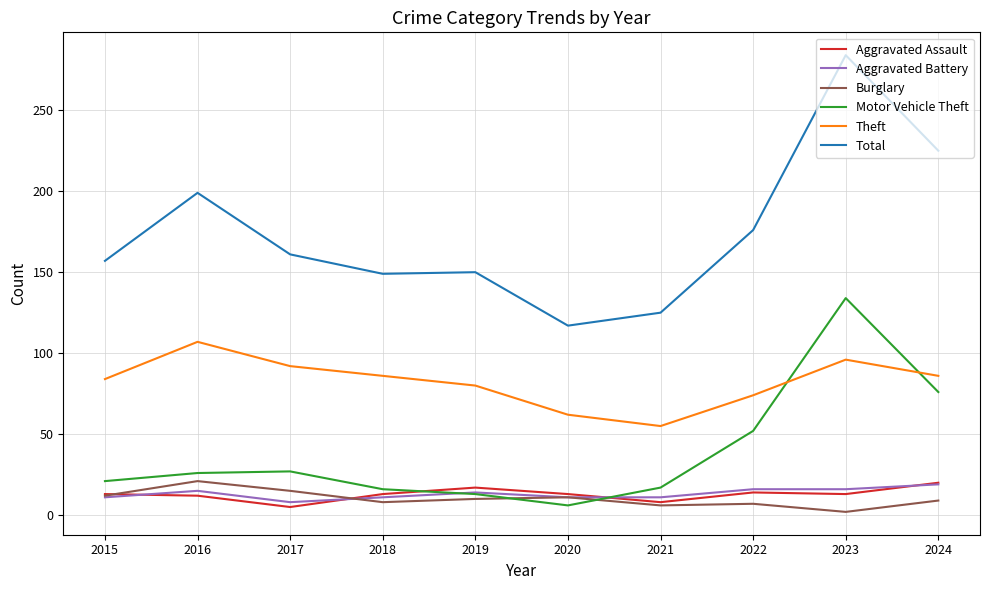

What is the difference between the second highest and minimum values in the Total series?

108